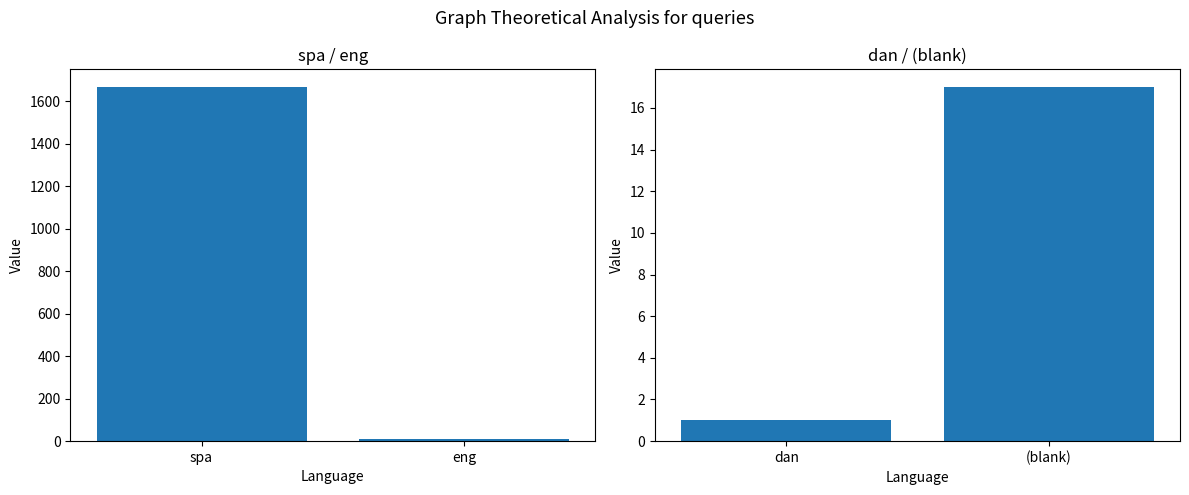

How many values are below 17?

1